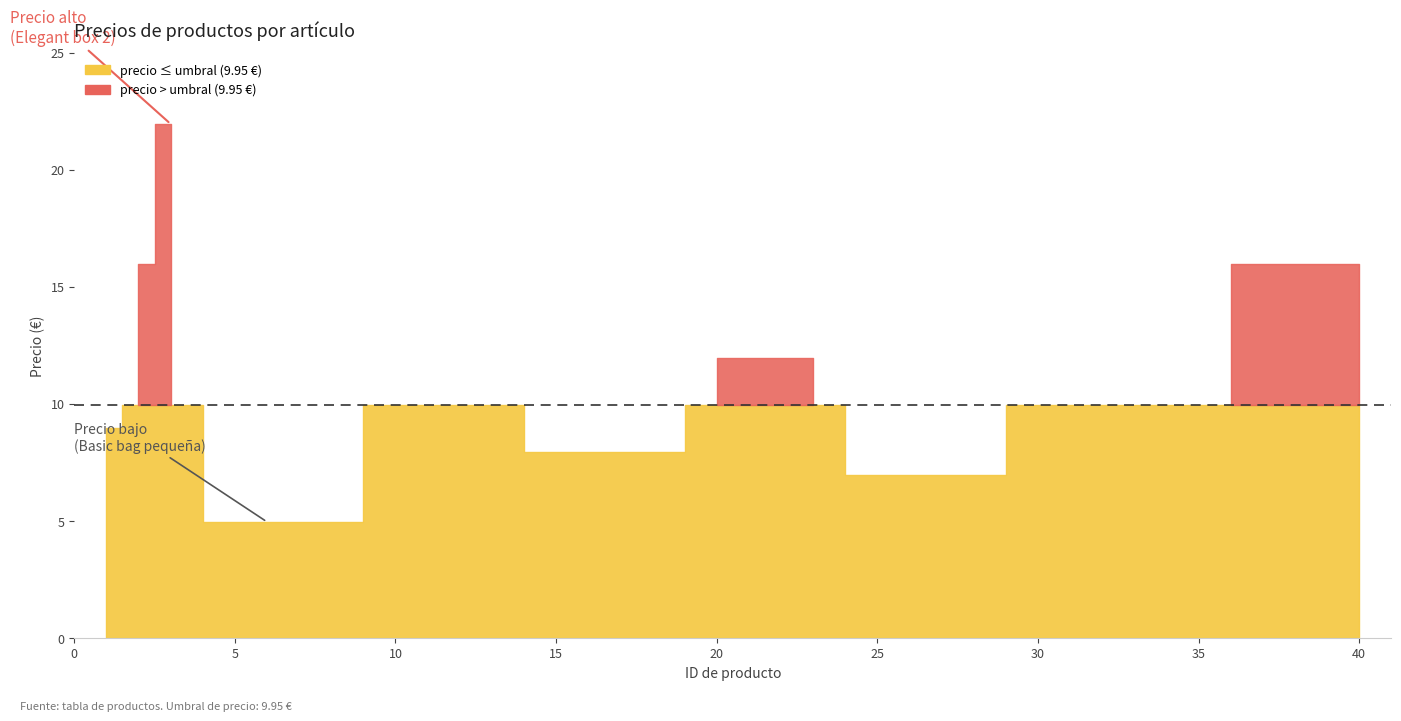

Does the chart have visible grid lines?

No